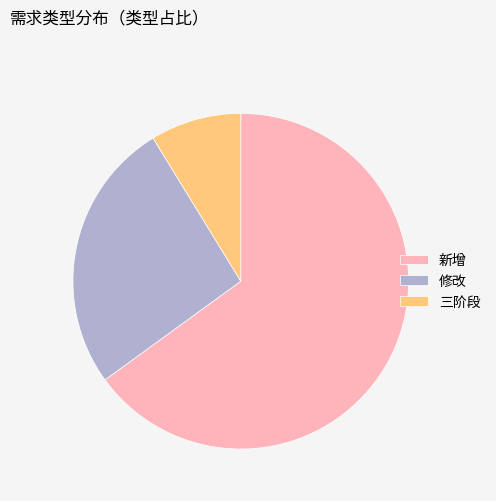

Which has a higher value, 新增 or 三阶段?

新增